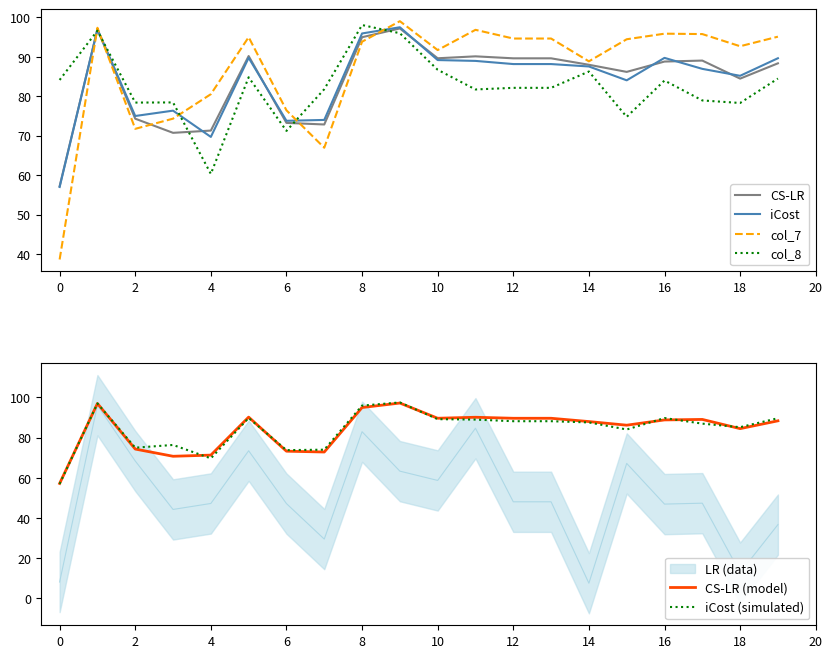

What is the label of the 6th point from the right?

14